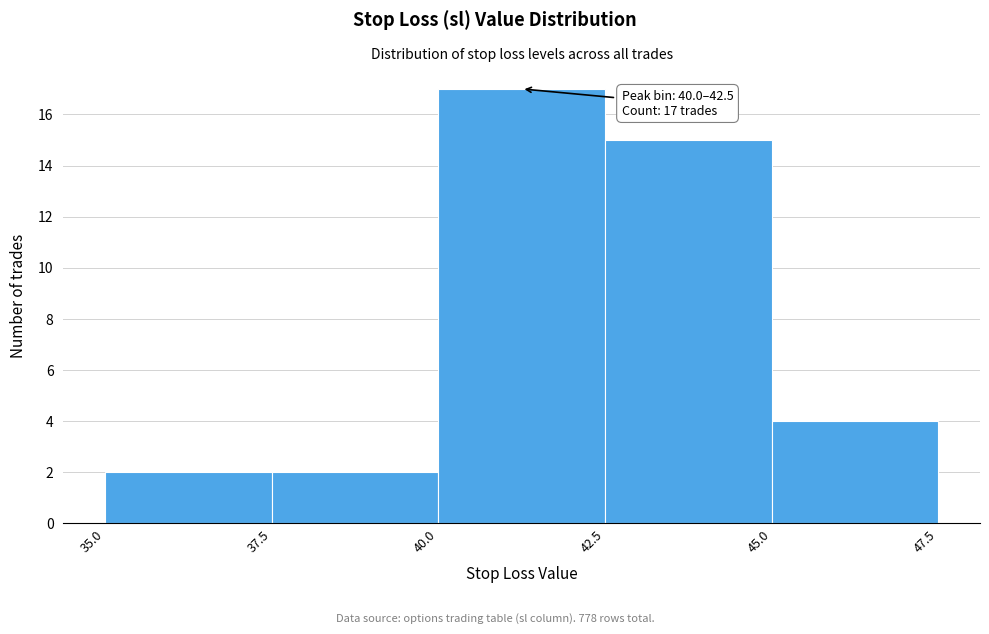

Which range on the x-axis has the tallest bar?

40.0 to 42.5